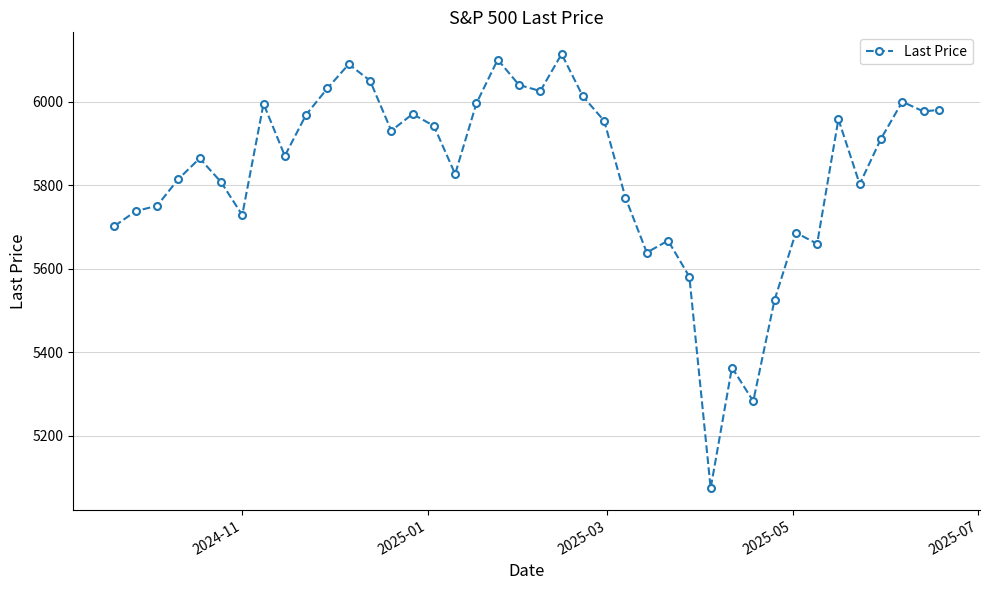

True or false: there are more than 2 points higher than both neighbors.

True